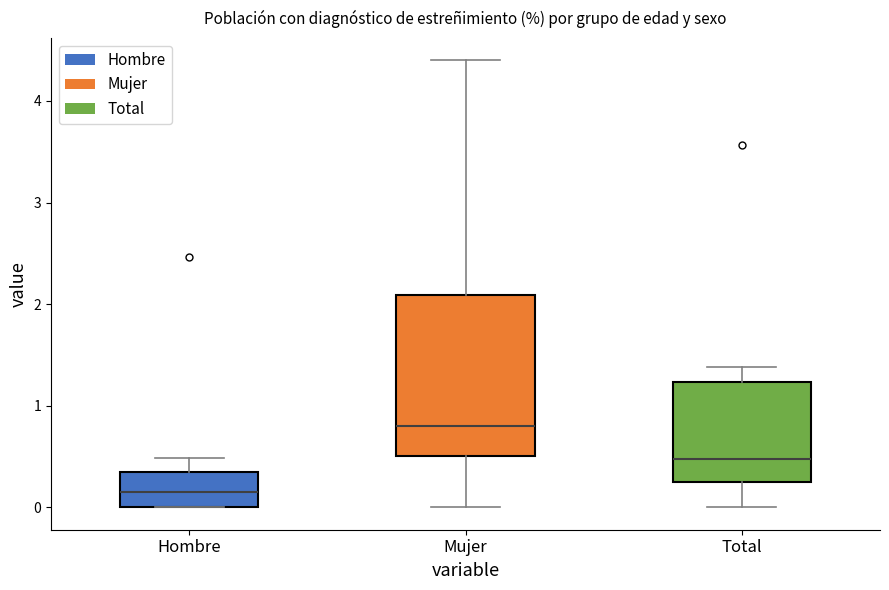

Reading left to right, transcribe this box plot: for each box, give where its median line is, the range the box spans, and where its two whiskers end, as read against the y-axis. The values are not printed on the chart, so give them approximately, as read against the axis.

Hombre: median 0.2, box 0.0 to 0.4, whiskers 0.0 to 0.5
Mujer: median 0.8, box 0.5 to 2.1, whiskers 0.0 to 4.4
Total: median 0.5, box 0.3 to 1.2, whiskers 0.0 to 1.4